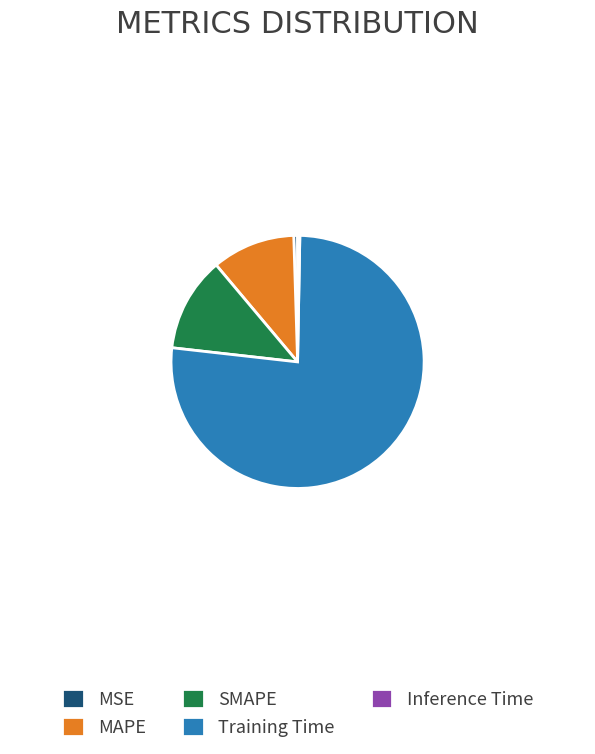

Do SMAPE and MSE together represent more than half of the pie?

No